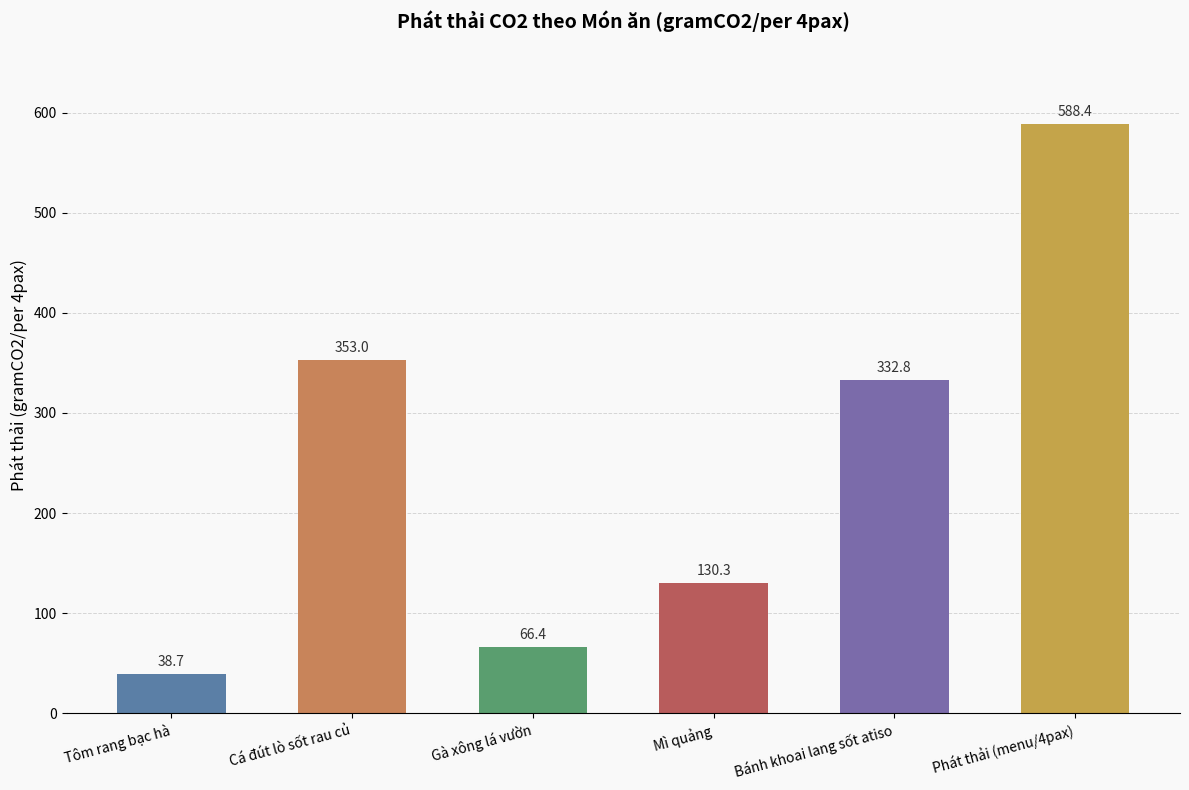

How many bars are there in total?

6